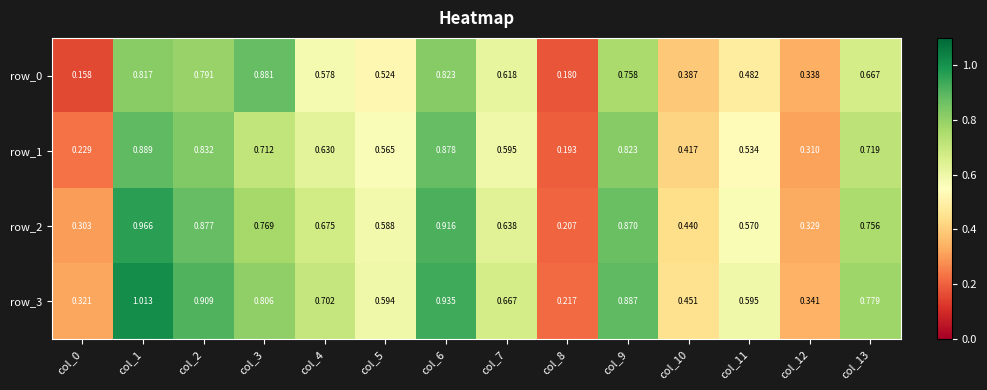

What is the sum of the row_3 values at col_6 and col_12?

1.3